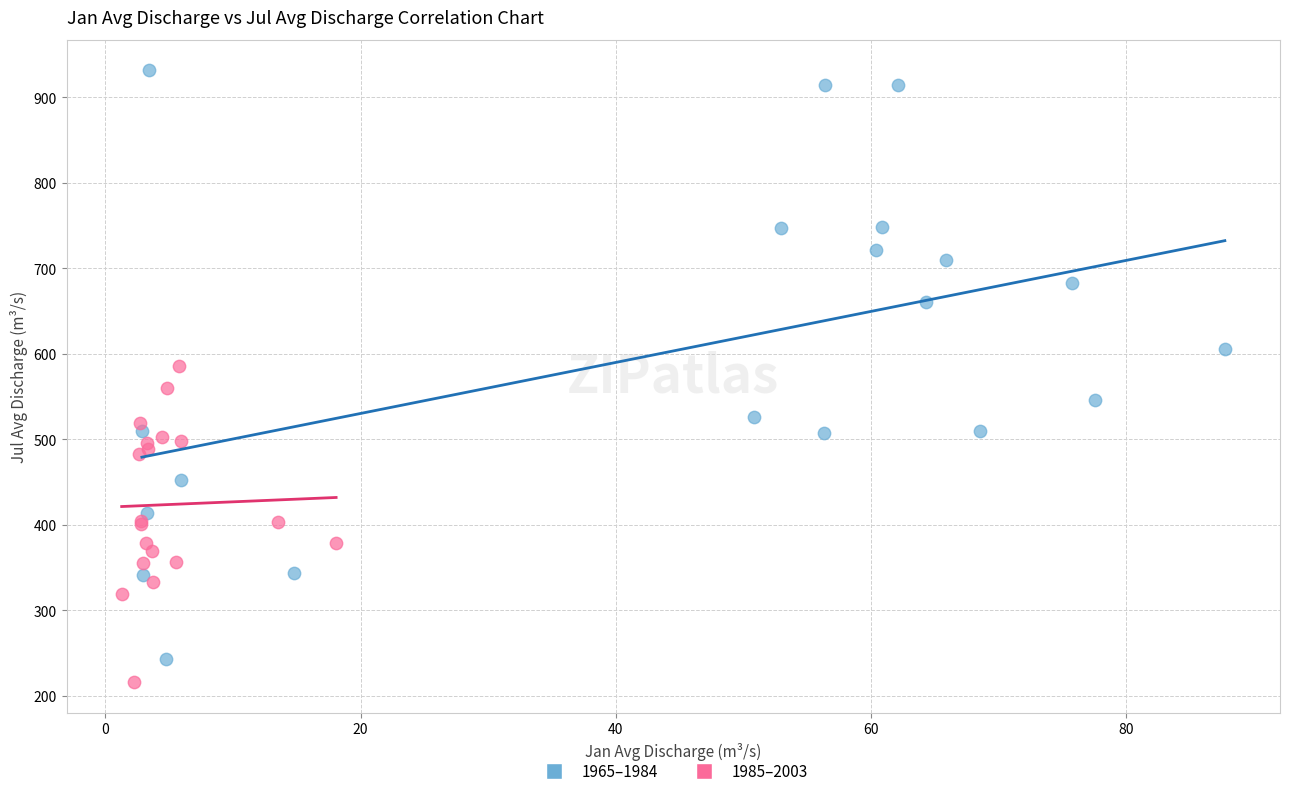

Which series contains the highest Y value?

1965–1984